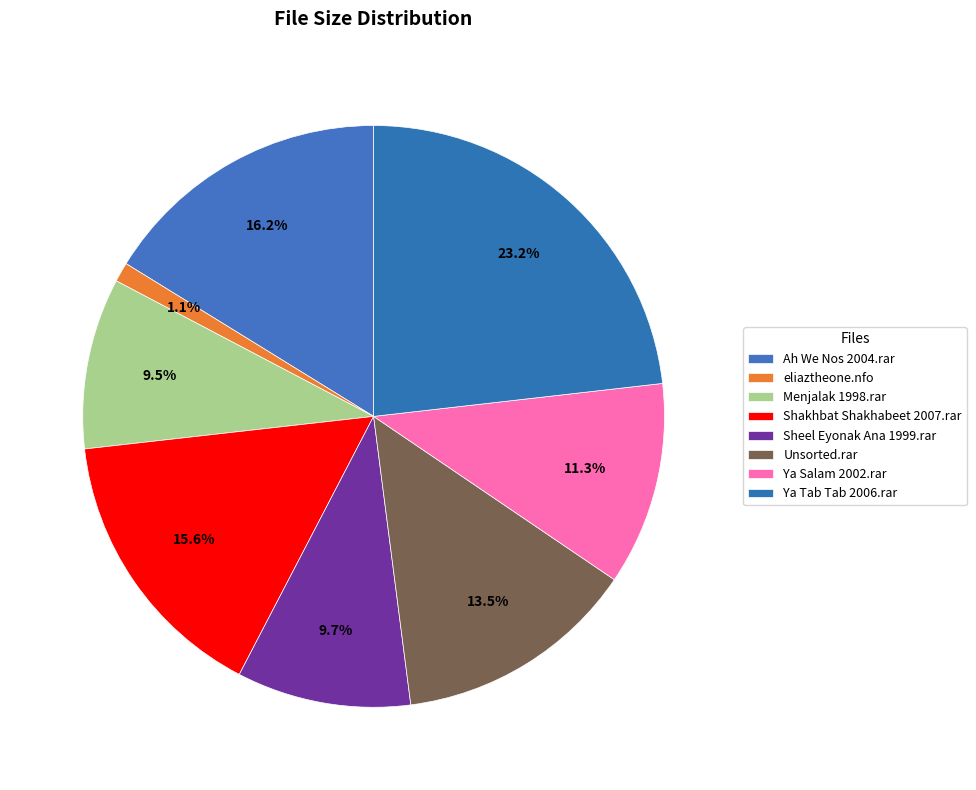

What percentage is NOT represented by Menjalak 1998.rar?

90.5%